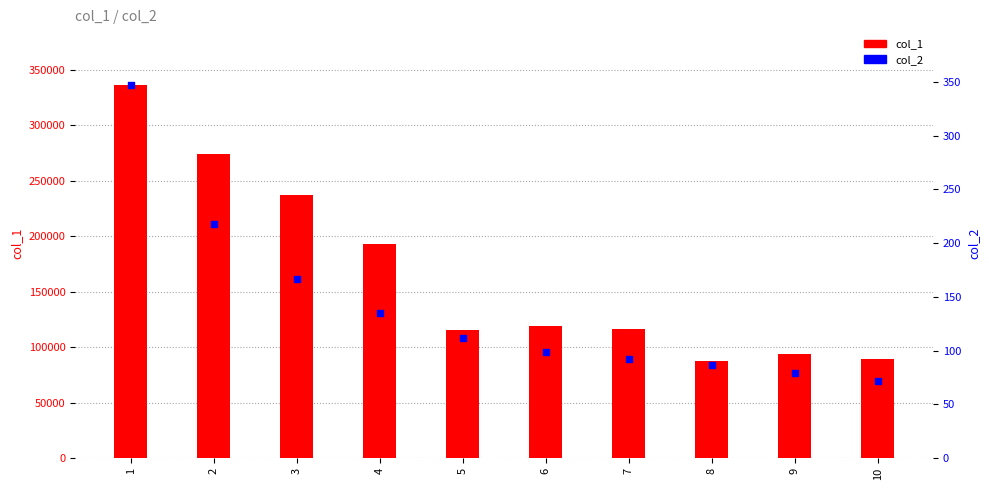

Which series contains the highest Y value?

col_1